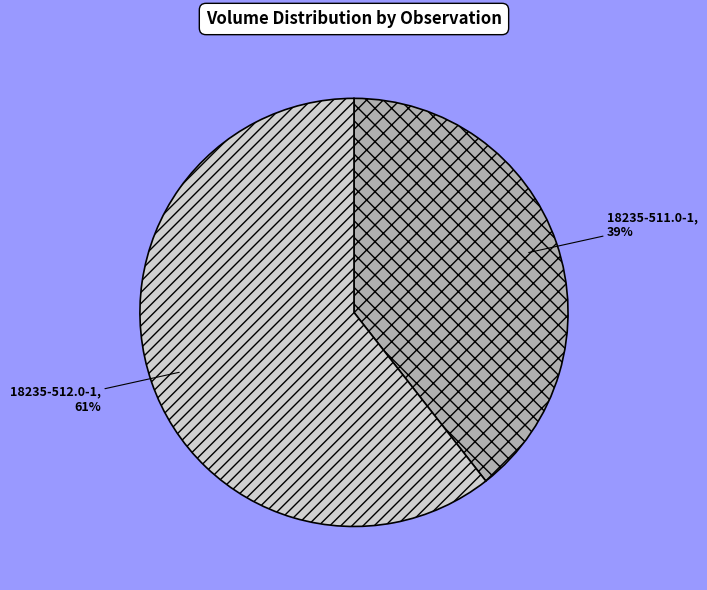

The 18235-512.0-1 slice represents 51% of the pie. True or false?

False